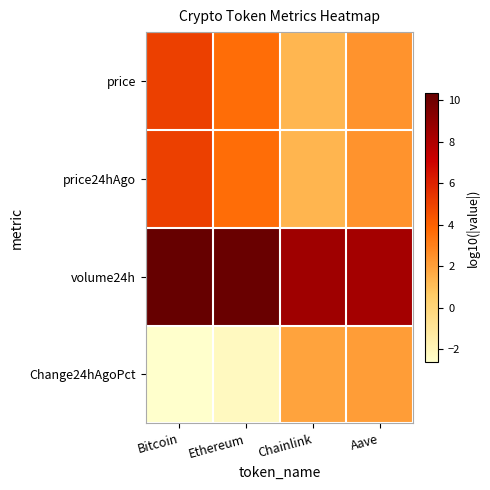

At which category is the sum across all series the highest?

Bitcoin